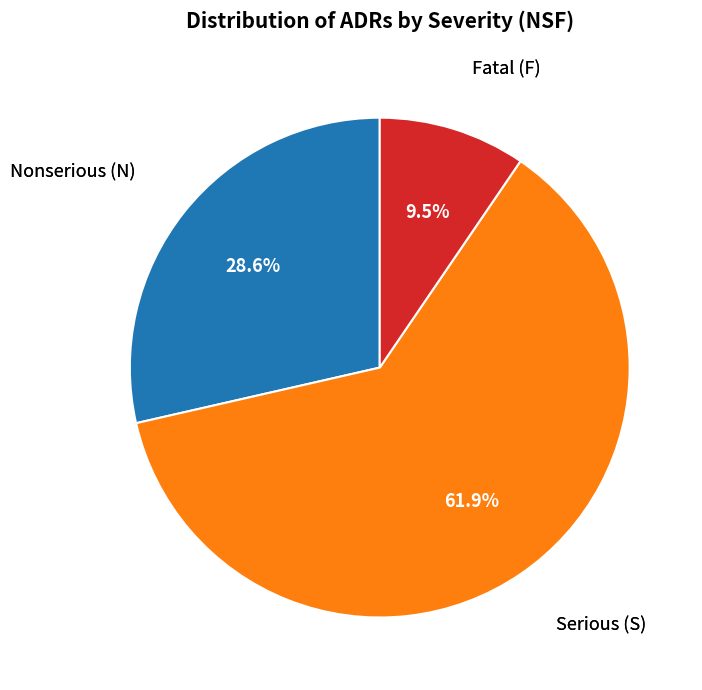

Is there a majority slice in this chart?

Yes